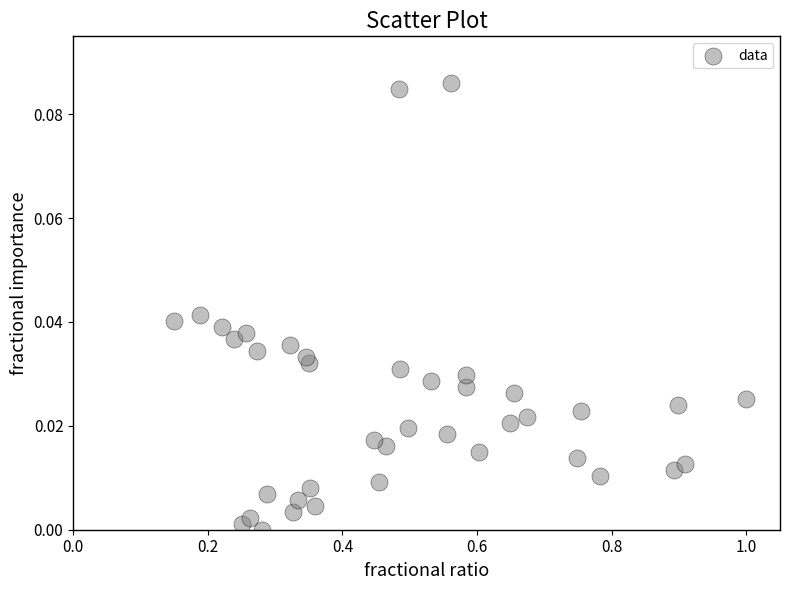

What is the range of X values (max minus min)?

0.8